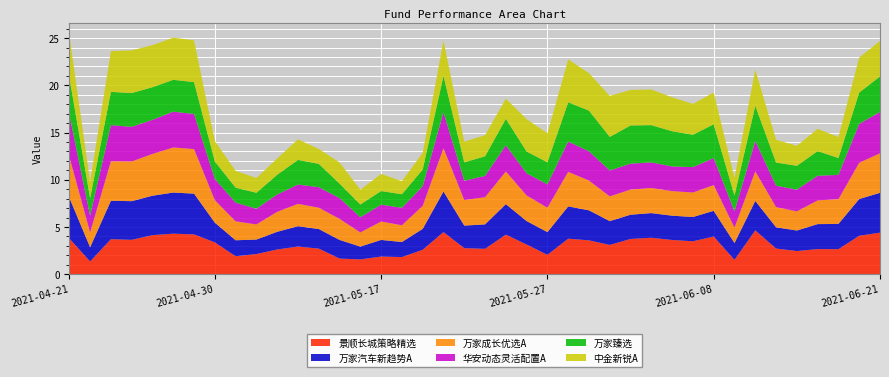

Reading left to right, what are all the values shown in this chart?

景顺长城策略精选: 3.8	1.4	3.7	3.6	4.1	4.3	4.2	3.4	1.9	2.1	2.6	2.9	2.7	1.7	1.6	1.9	1.8	2.6	4.5	2.8	2.7	4.2	3.1	2.1	3.8	3.6	3.1	3.7	3.9	3.6	3.5	4.0	1.5	4.6	2.7	2.5	2.7	2.7	4.1	4.4
万家汽车新趋势A: 4.3	1.5	4.1	4.1	4.2	4.4	4.3	2.1	1.7	1.5	1.9	2.2	2.1	2.0	1.4	1.8	1.6	2.2	4.3	2.4	2.6	3.2	2.5	2.4	3.4	3.2	2.5	2.6	2.6	2.6	2.6	2.7	1.8	3.1	2.3	2.2	2.6	2.7	3.9	4.2
万家成长优选A: 4.3	1.6	4.2	4.2	4.4	4.8	4.7	2.4	2.0	1.6	2.1	2.4	2.3	2.2	1.5	2.0	1.8	2.4	4.6	2.7	2.9	3.5	2.7	2.6	3.7	3.2	2.6	2.7	2.7	2.6	2.6	2.7	1.6	3.1	2.1	2.0	2.5	2.6	3.8	4.2
华安动态灵活配置A: 4.4	1.8	3.8	3.7	3.6	3.8	3.7	2.2	2.0	1.7	1.8	2.0	2.2	2.2	1.6	1.8	1.8	2.1	3.8	2.0	2.3	2.8	2.3	2.5	3.2	3.1	2.7	2.7	2.7	2.6	2.7	2.9	1.7	3.2	2.3	2.3	2.6	2.6	4.1	4.4
万家臻选: 4.0	1.8	3.5	3.6	3.5	3.4	3.4	1.9	1.6	1.7	2.1	2.6	2.5	1.5	1.4	1.4	1.4	1.8	3.9	2.0	2.1	2.8	2.3	2.3	4.2	4.3	3.6	4.0	3.9	3.7	3.4	3.6	1.7	3.7	2.5	2.5	2.6	1.8	3.3	3.8
中金新锐A: 4.5	1.8	4.3	4.5	4.5	4.5	4.4	2.2	1.8	1.6	1.7	2.2	1.6	2.2	1.6	1.8	1.4	1.8	3.7	2.2	2.2	2.1	3.4	3.1	4.5	4.0	4.3	3.8	3.8	3.6	3.3	3.4	1.9	3.8	2.4	2.1	2.4	2.2	3.7	3.8